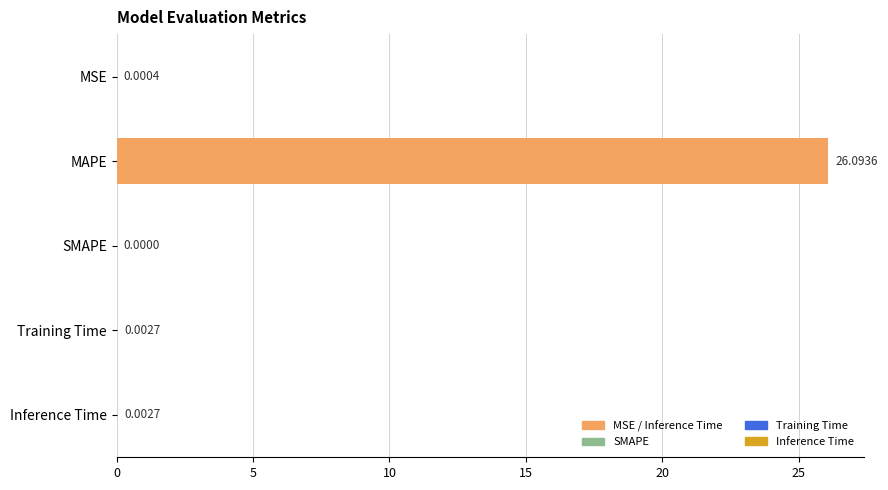

How many distinct data groups are displayed?

1